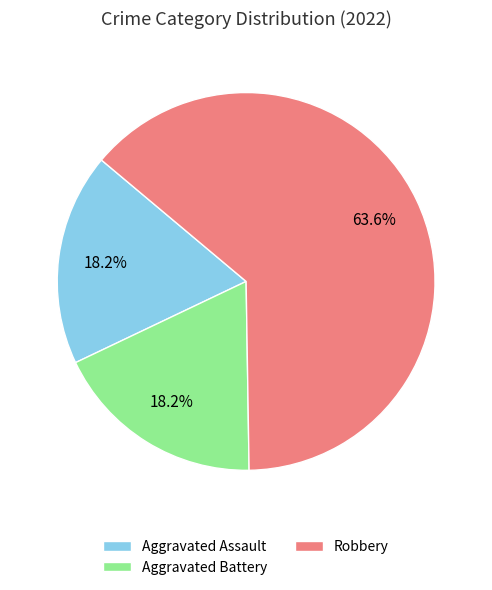

What is the ratio of the value at Aggravated Battery to the value at Robbery?

0.3